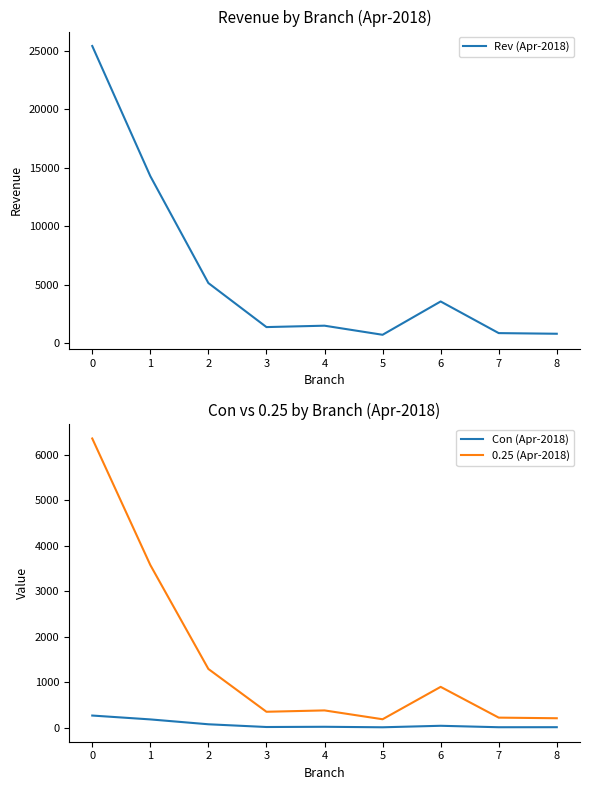

At how many categories does at least one series exceed 1034?

6